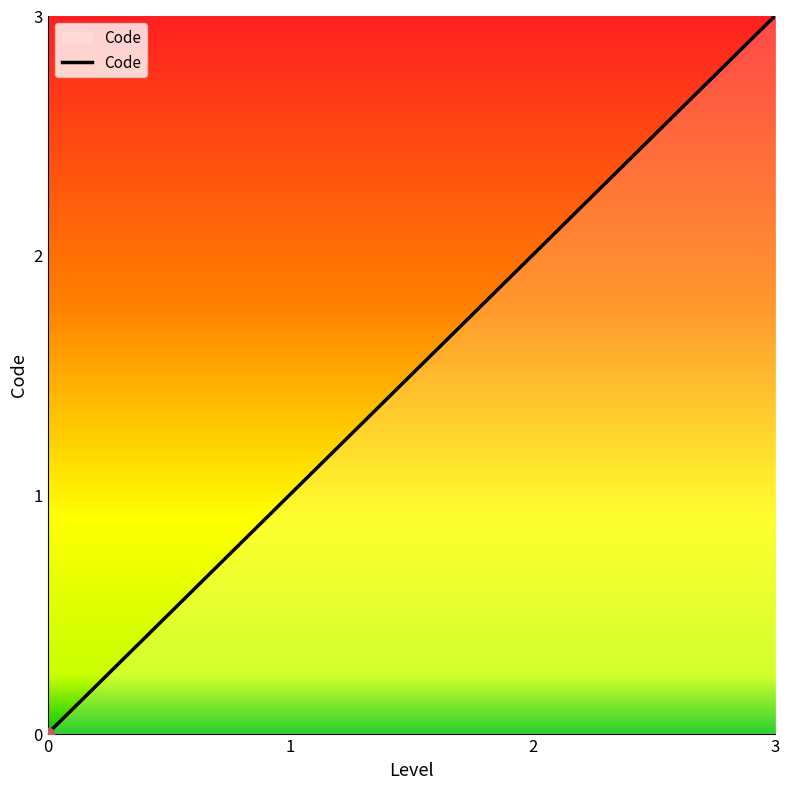

What is the change in value from 1 to 2?

+1